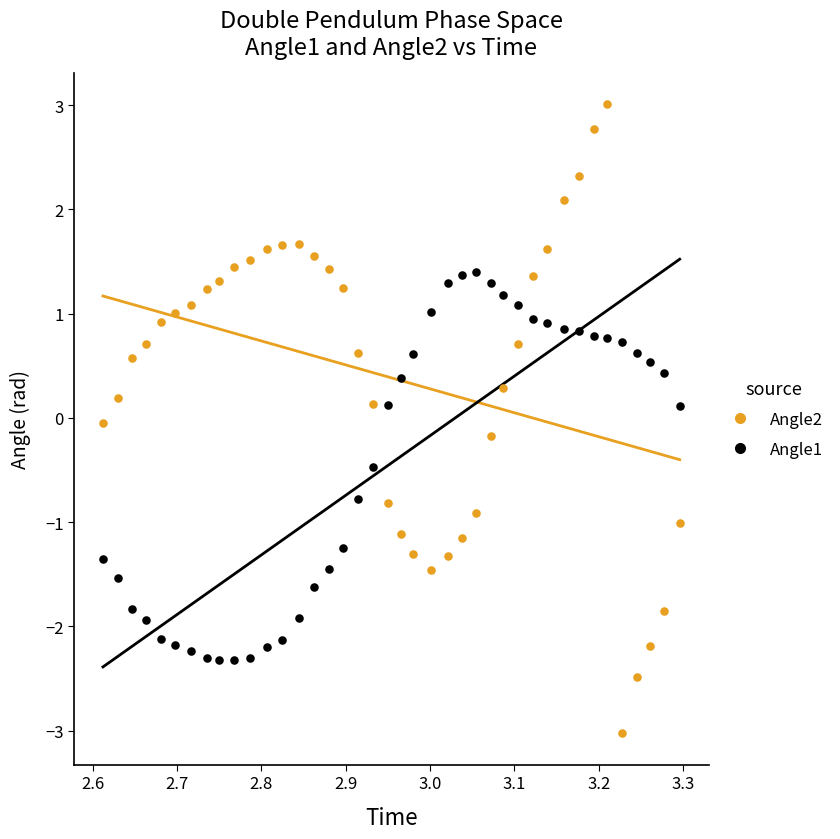

What are all the series names shown in the legend?

Angle2, Angle1